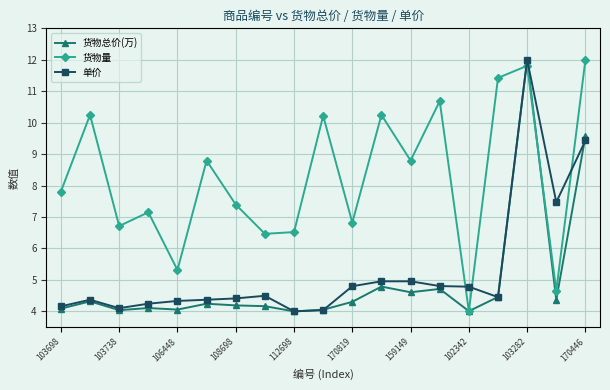

What is the smallest value displayed?

4.0